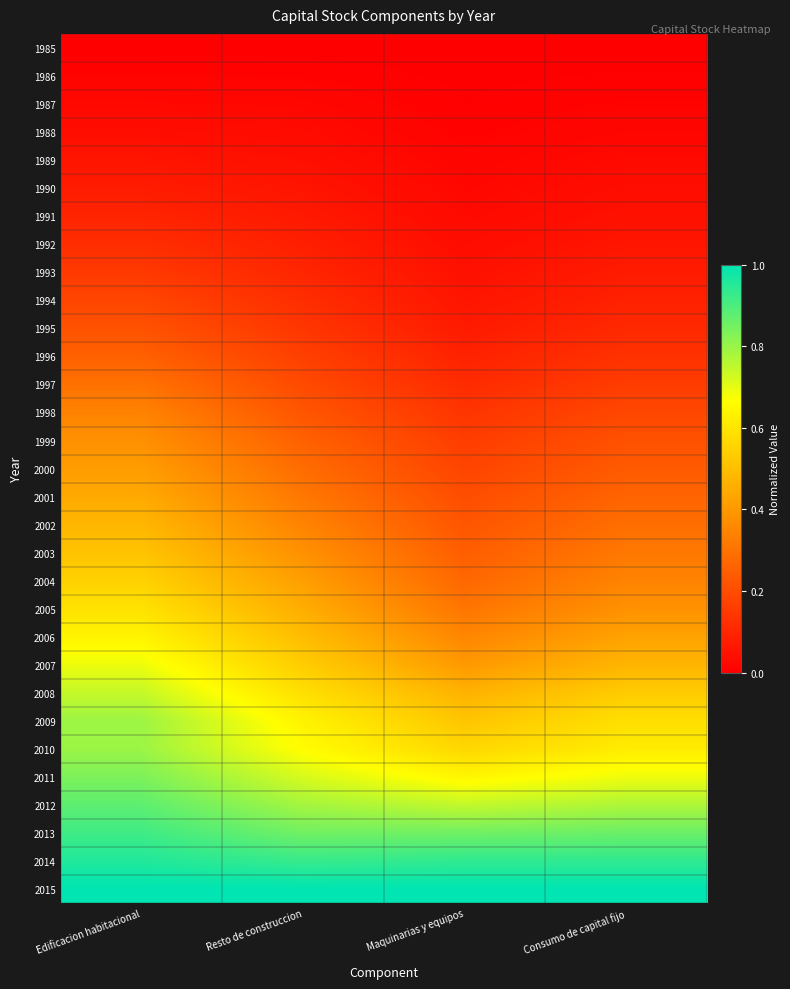

List the series in order of their peak value, highest first.

2015, 2014, 2013, 2012, 2011, 2010, 2009, 2008, 2007, 2006, 2005, 2004, 2003, 2002, 2001, 2000, 1999, 1998, 1997, 1996, 1995, 1994, 1993, 1992, 1991, 1990, 1989, 1988, 1987, 1986, 1985